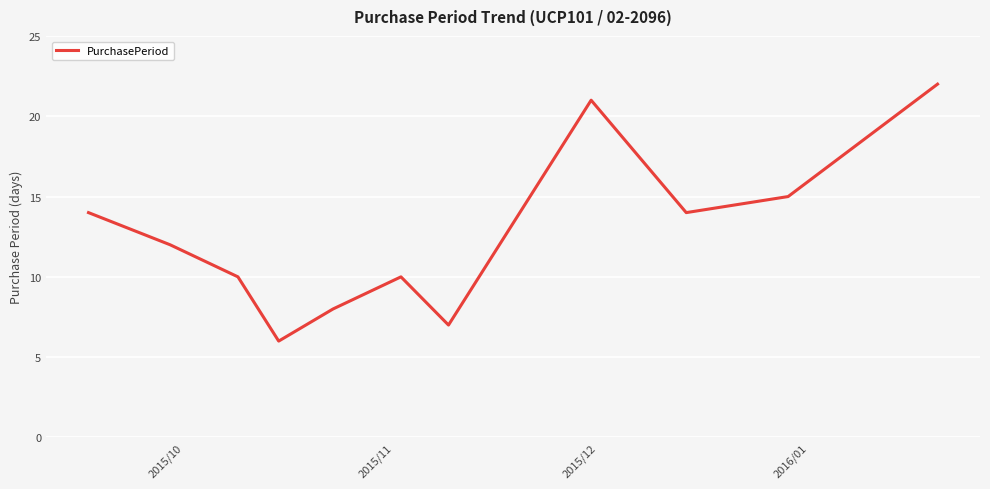

What is the difference between the maximum and minimum values?

16